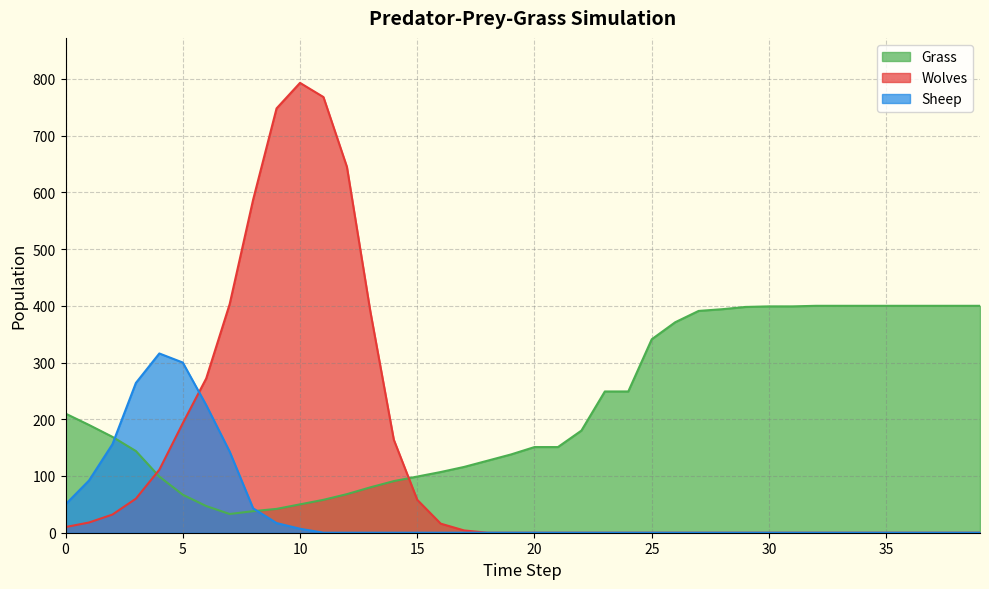

Reading left to right, extract all data points from this chart.

Grass: 0=210	1=190	2=169	3=144	4=99	5=67	6=47	7=33	8=38	9=42	10=50	11=58	12=68	13=80	14=91	15=99	16=107	17=116	18=127	19=138	20=151	21=151	22=180	23=249	24=249	25=341	26=371	27=391	28=394	29=398	30=399	31=399	32=400	33=400	34=400	35=400	36=400	37=400	38=400	39=400
Wolves: 0=10	1=18	2=32	3=60	4=111	5=193	6=272	7=403	8=587	9=748	10=793	11=768	12=645	13=390	14=164	15=58	16=16	17=4	18=0	19=0	20=0	21=0	22=0	23=0	24=0	25=0	26=0	27=0	28=0	29=0	30=0	31=0	32=0	33=0	34=0	35=0	36=0	37=0	38=0	39=0
Sheep: 0=50	1=92	2=156	3=264	4=316	5=300	6=225	7=143	8=43	9=17	10=7	11=0	12=0	13=0	14=0	15=0	16=0	17=0	18=0	19=0	20=0	21=0	22=0	23=0	24=0	25=0	26=0	27=0	28=0	29=0	30=0	31=0	32=0	33=0	34=0	35=0	36=0	37=0	38=0	39=0